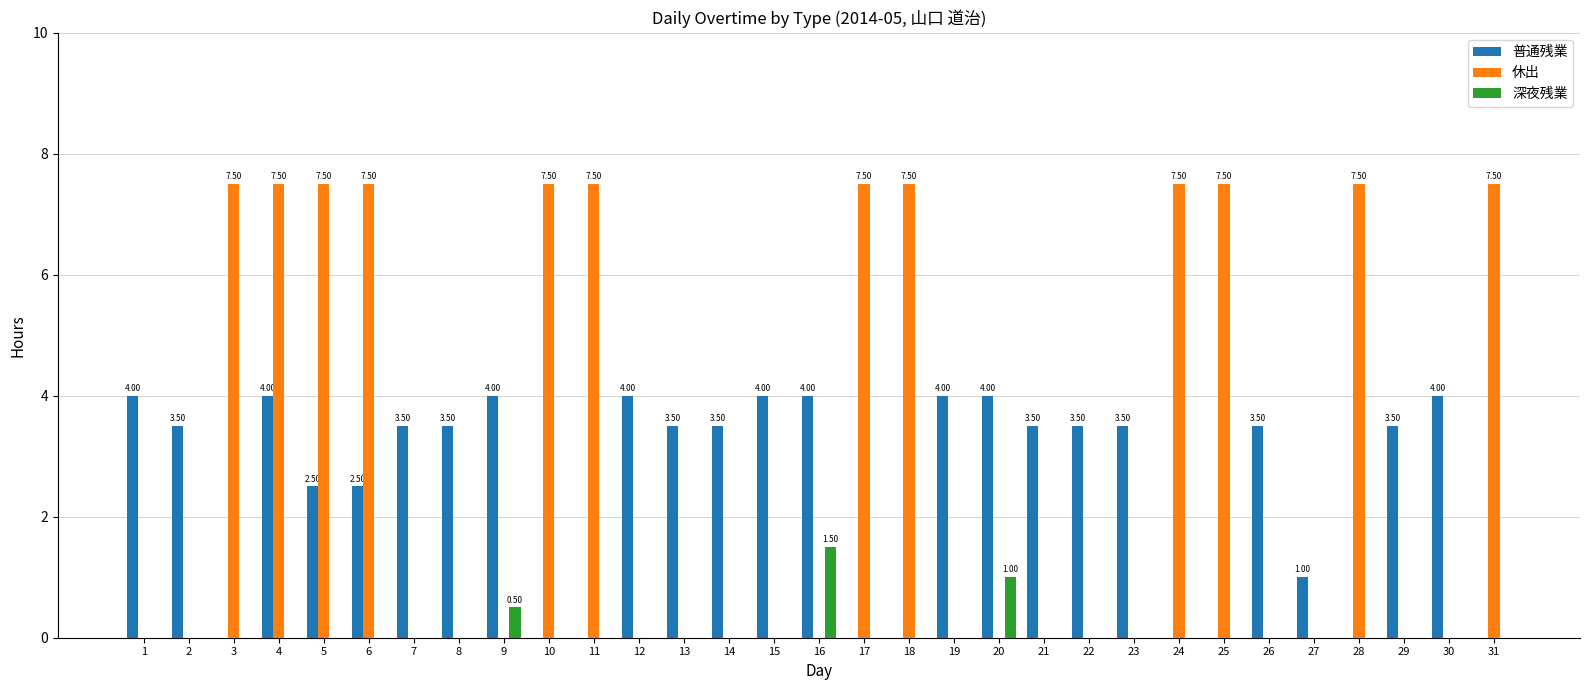

Reading right to left, what are all the values shown in this chart?

普通残業: 31=0.0	30=4.0	29=3.5	28=0.0	27=1.0	26=3.5	25=0.0	24=0.0	23=3.5	22=3.5	21=3.5	20=4.0	19=4.0	18=0.0	17=0.0	16=4.0	15=4.0	14=3.5	13=3.5	12=4.0	11=0.0	10=0.0	9=4.0	8=3.5	7=3.5	6=2.5	5=2.5	4=4.0	3=0.0	2=3.5	1=4.0
休出: 31=7.5	30=0.0	29=0.0	28=7.5	27=0.0	26=0.0	25=7.5	24=7.5	23=0.0	22=0.0	21=0.0	20=0.0	19=0.0	18=7.5	17=7.5	16=0.0	15=0.0	14=0.0	13=0.0	12=0.0	11=7.5	10=7.5	9=0.0	8=0.0	7=0.0	6=7.5	5=7.5	4=7.5	3=7.5	2=0.0	1=0.0
深夜残業: 31=0.0	30=0.0	29=0.0	28=0.0	27=0.0	26=0.0	25=0.0	24=0.0	23=0.0	22=0.0	21=0.0	20=1.0	19=0.0	18=0.0	17=0.0	16=1.5	15=0.0	14=0.0	13=0.0	12=0.0	11=0.0	10=0.0	9=0.5	8=0.0	7=0.0	6=0.0	5=0.0	4=0.0	3=0.0	2=0.0	1=0.0